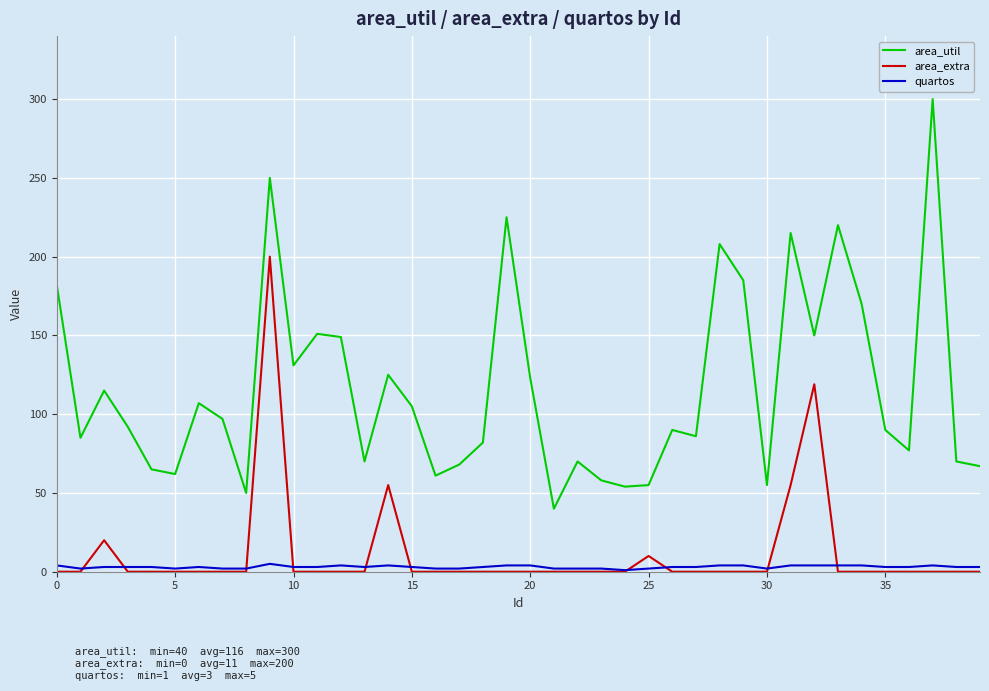

Which series has the largest total across all categories?

area_util